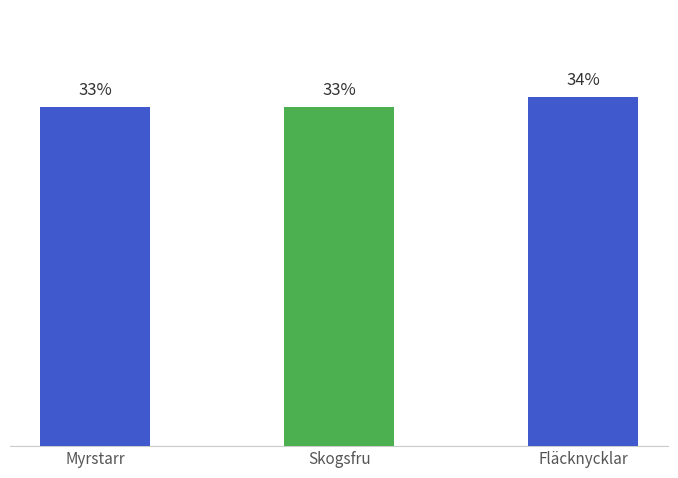

Are the bars grouped side by side (vs. stacked)?

No